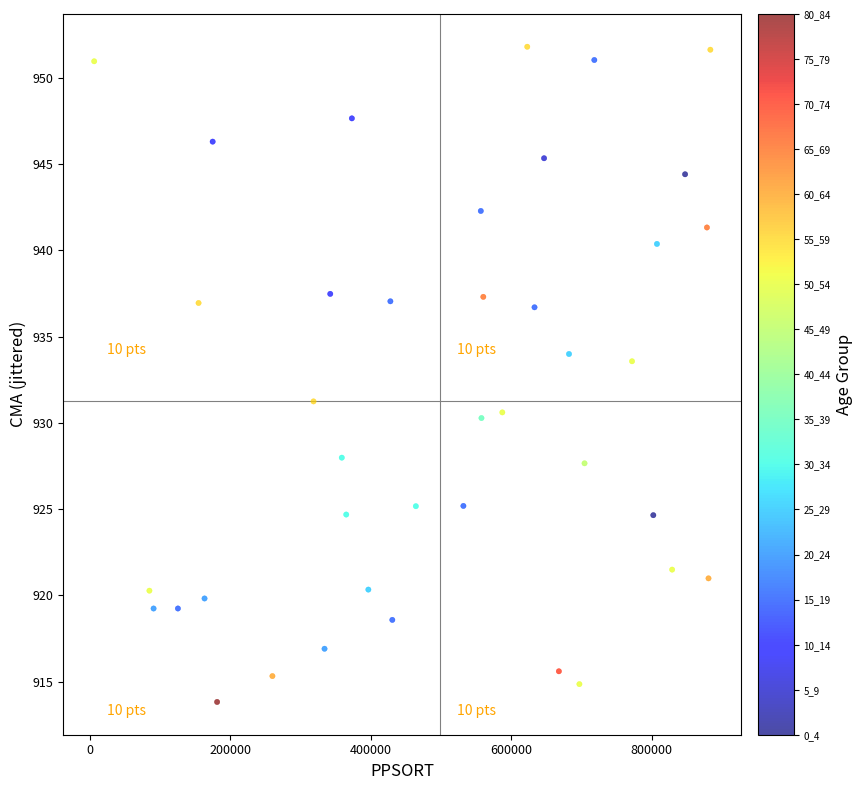

What is the range of X values (max minus min)?

877359.0